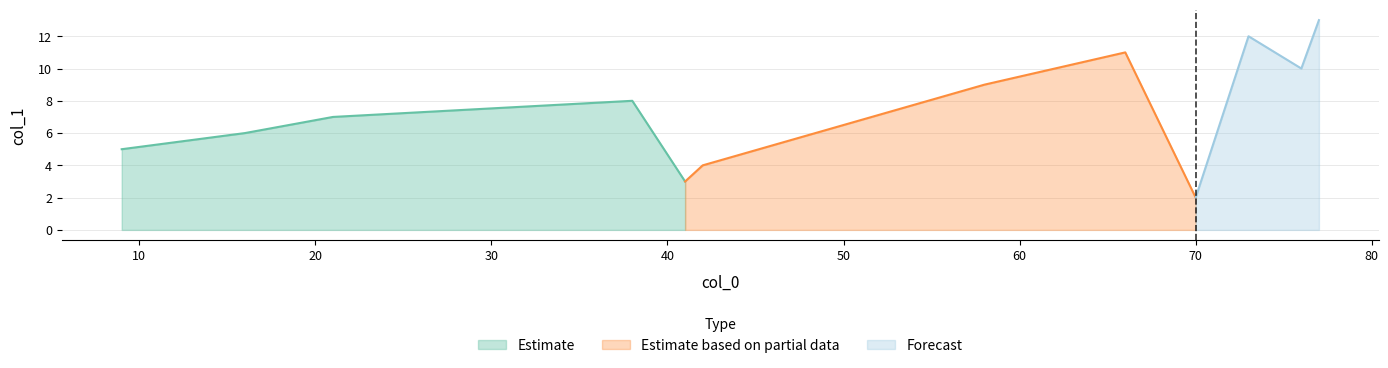

List the labels in order of value, smallest first.

70, 41, 42, 9, 16, 21, 38, 58, 76, 66, 73, 77